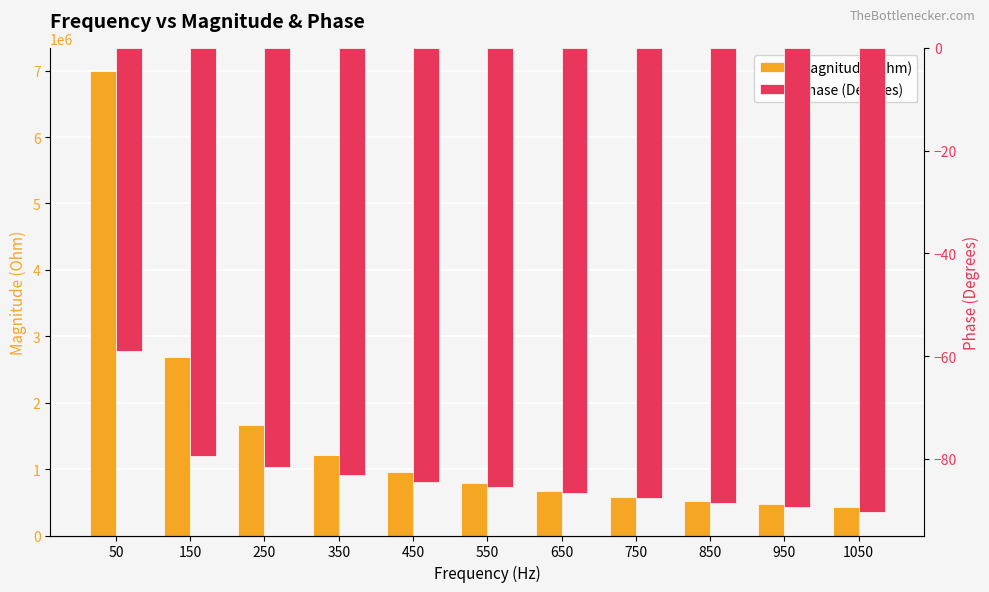

At how many categories does at least one series exceed 3220476?

1